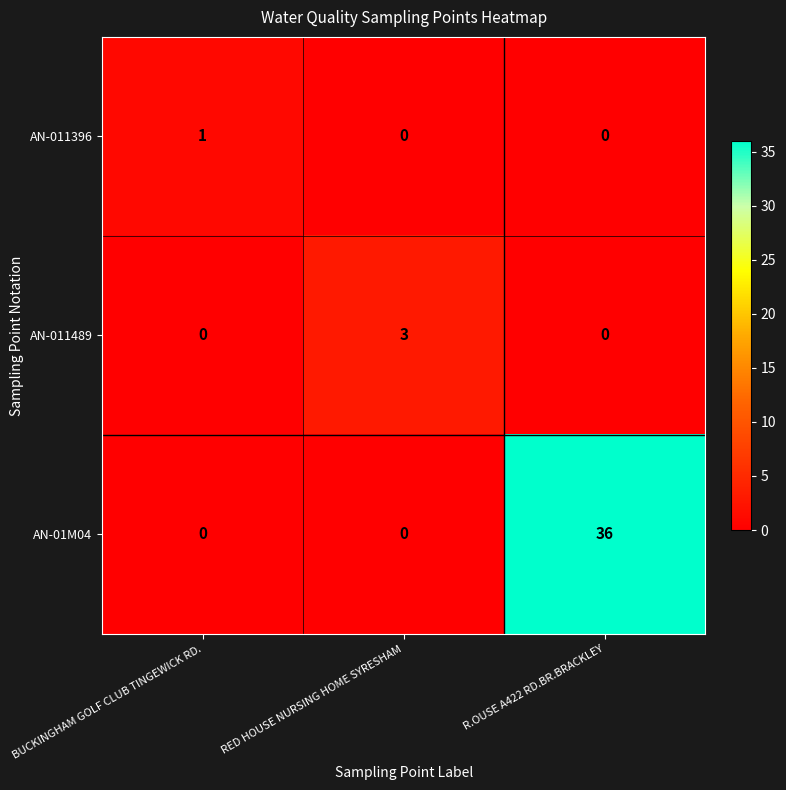

True or false: AN-01M04 has a value of 36 at R.OUSE A422 RD.BR.BRACKLEY.

True